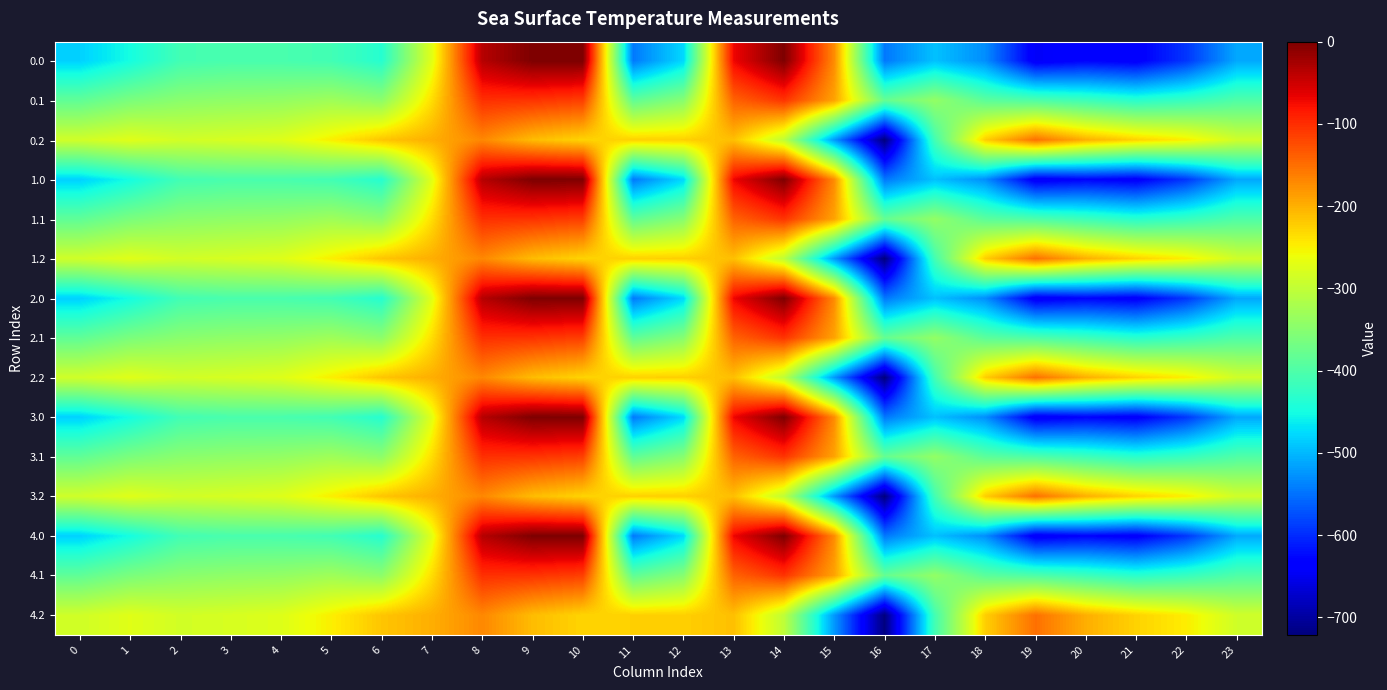

At which category is the sum across all series the highest?

8